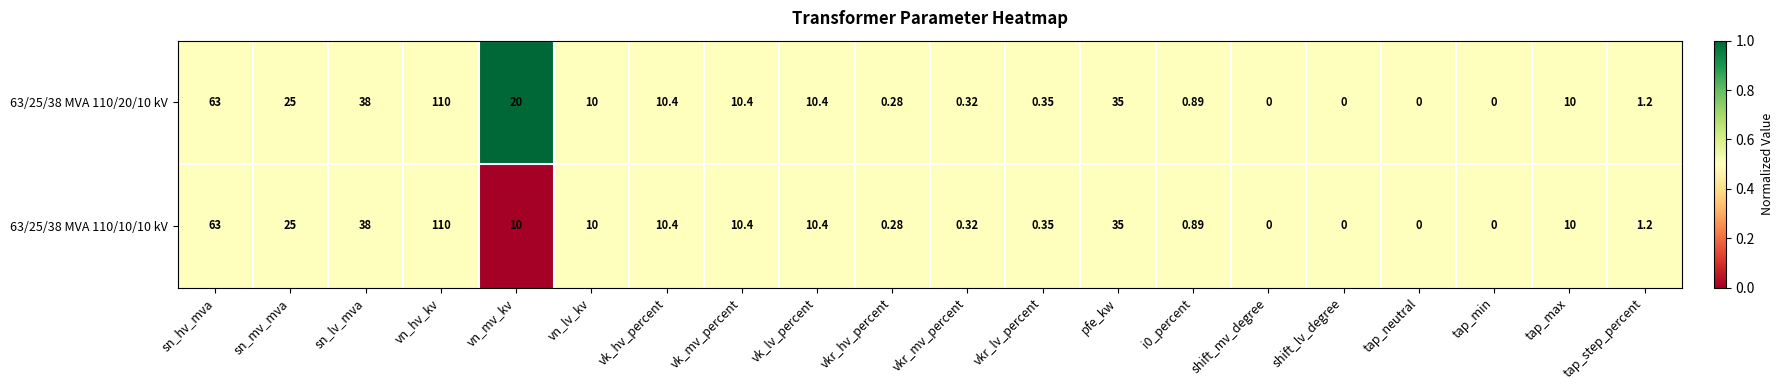

At which label does 63/25/38 MVA 110/10/10 kV first exceed 10?

sn_hv_mva